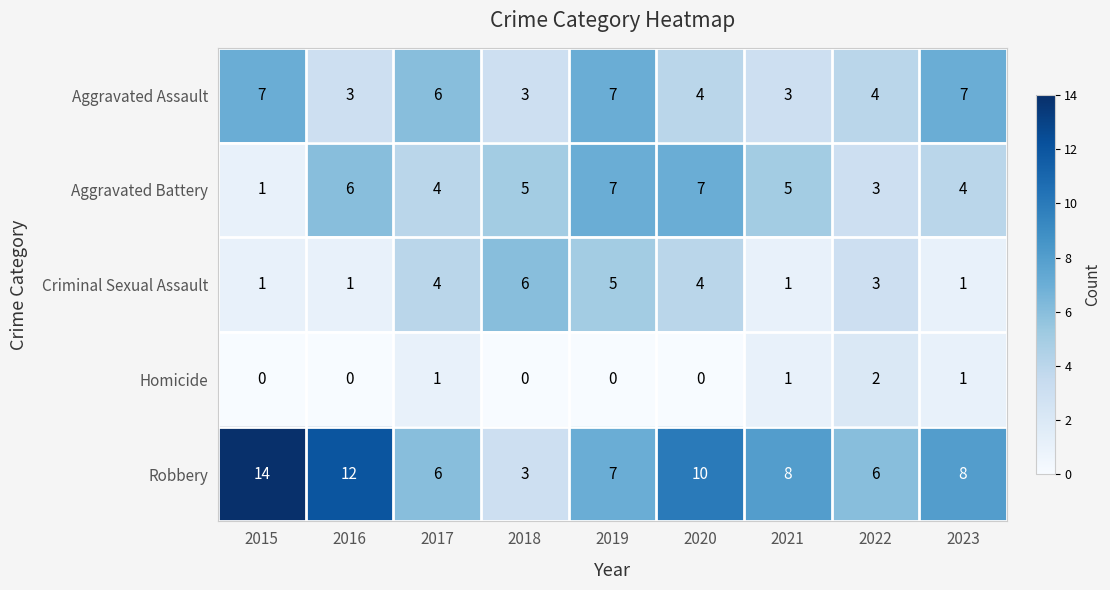

What is the approximate value of Aggravated Assault at 2016?

3